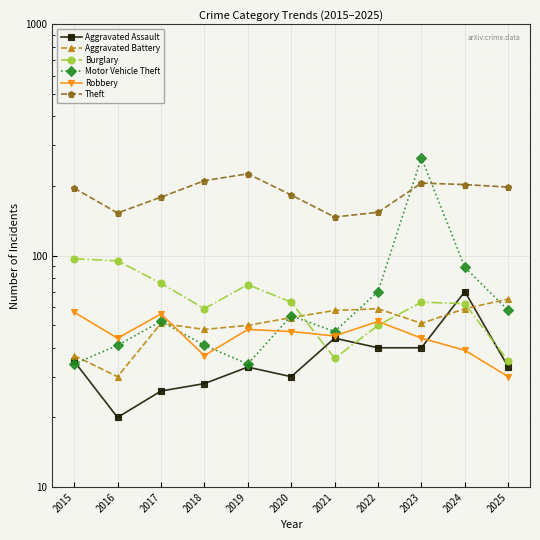

Where does the Aggravated Assault series first go above 33?

2015